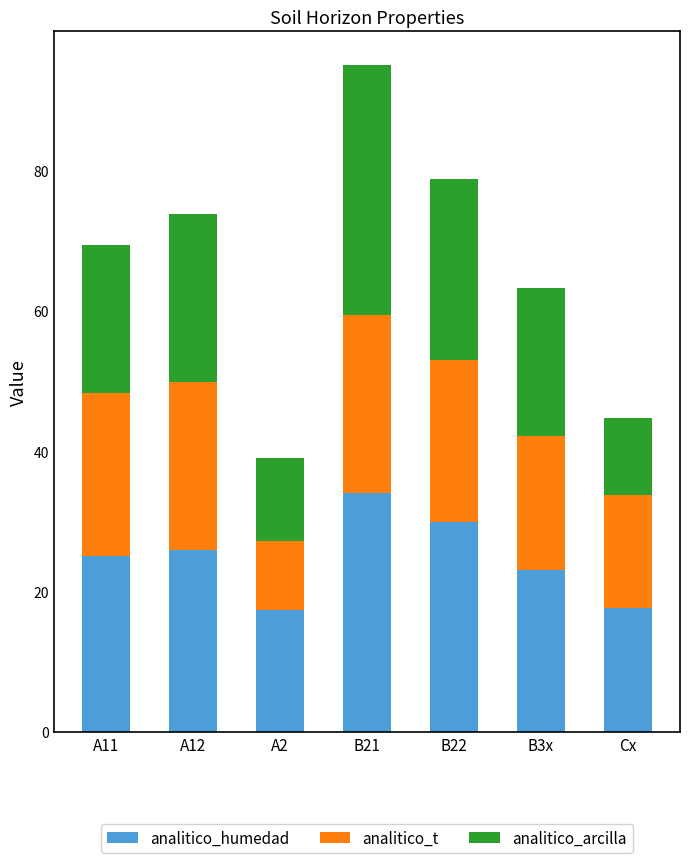

What is the highest value of the analitico_humedad series?

34.1